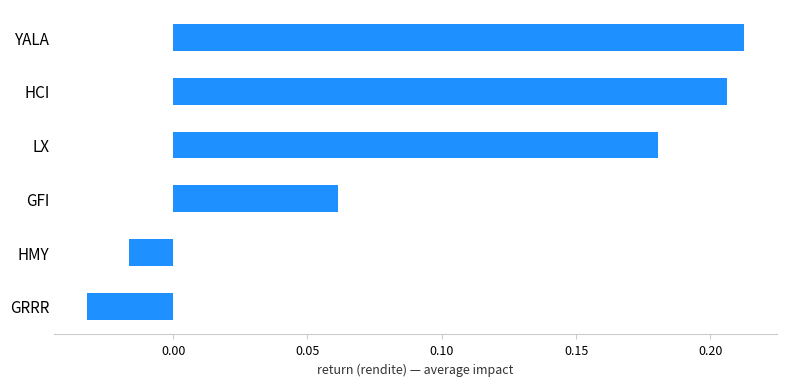

Is it true that the value at HCI is 0.3?

False